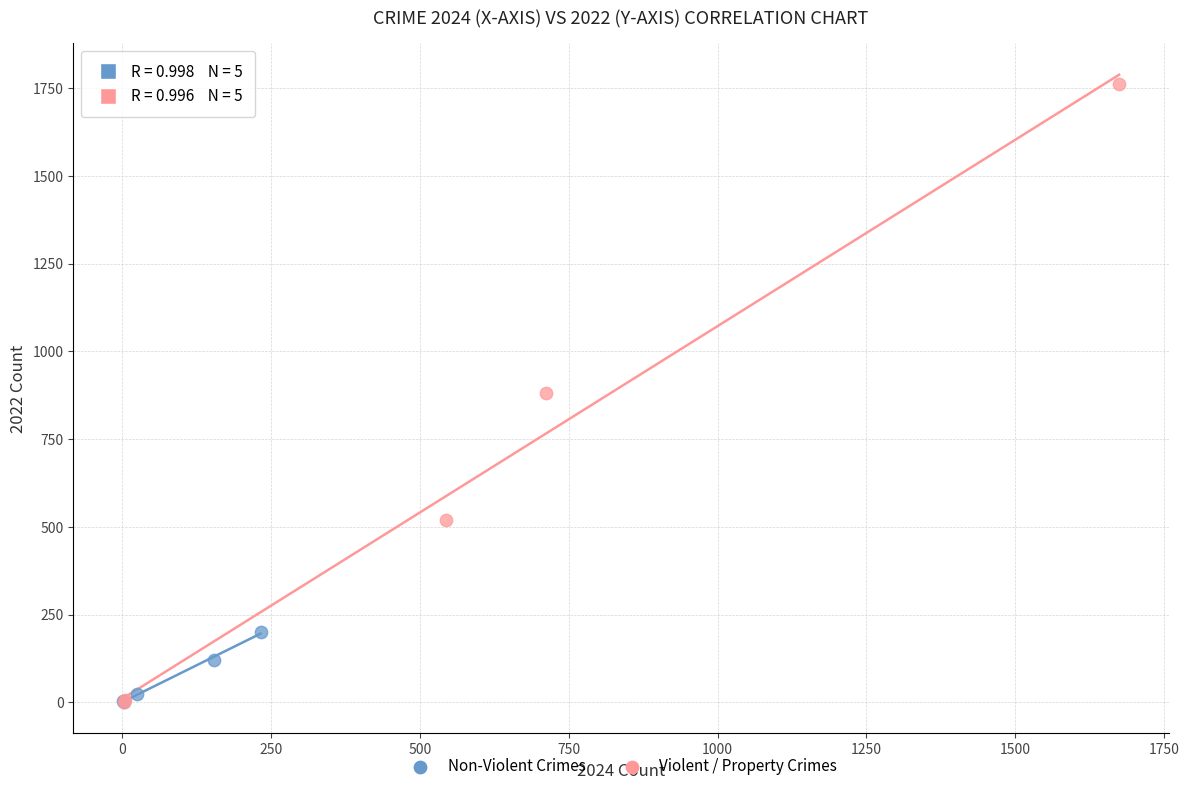

Which series reaches the maximum Y coordinate?

Violent / Property Crimes